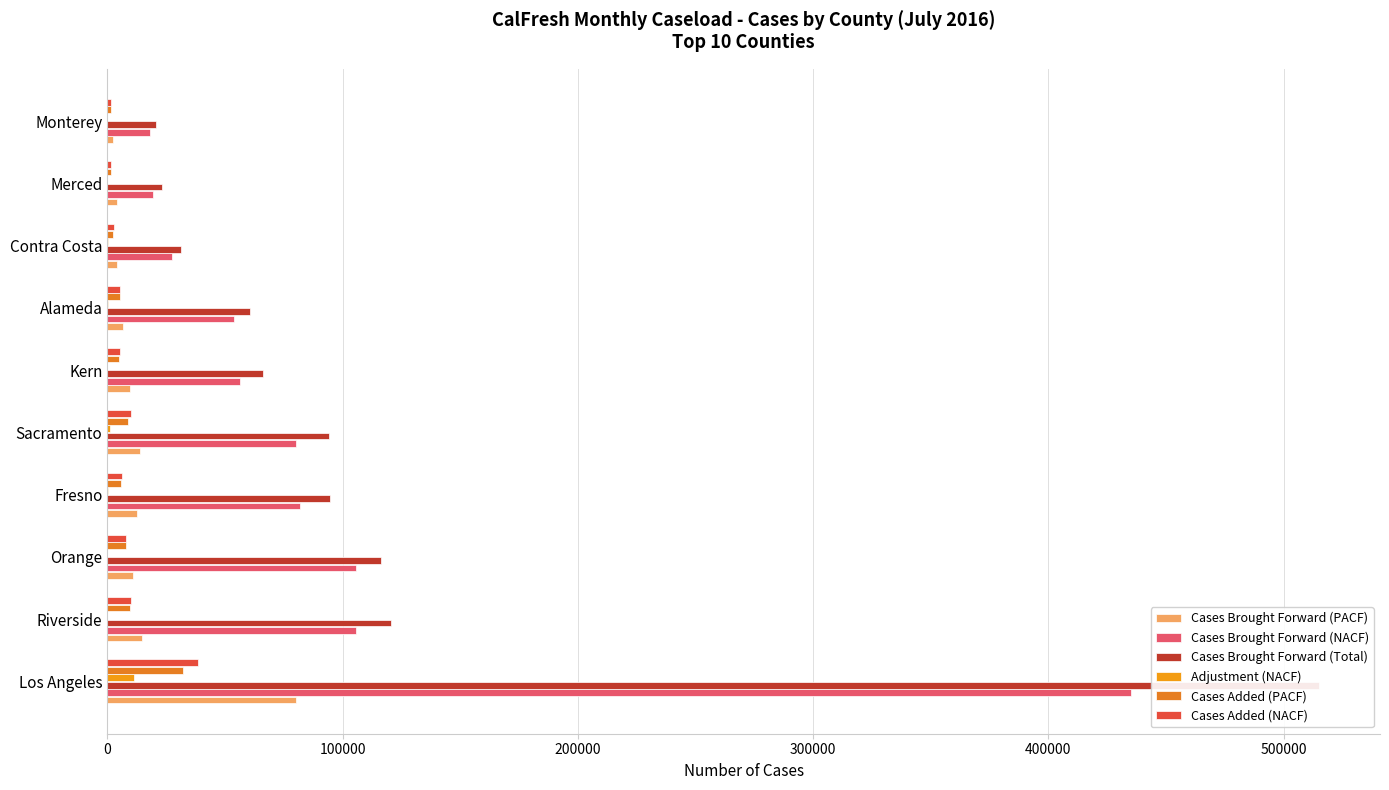

What is the maximum value for Cases Brought Forward (Total)?

515254